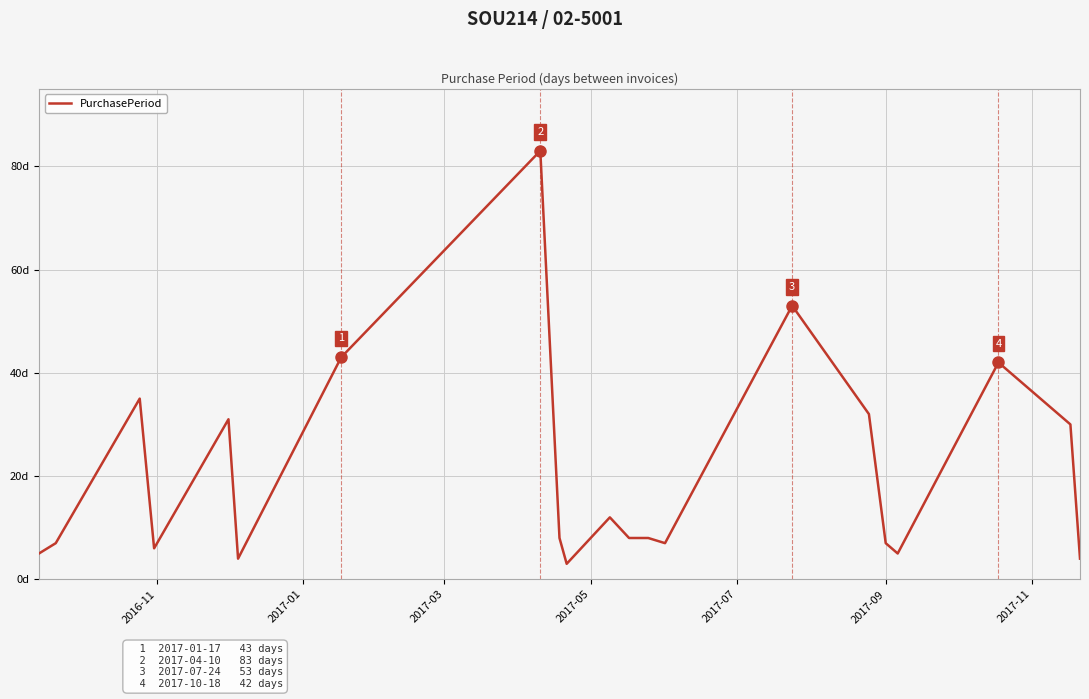

What is the average value?

20